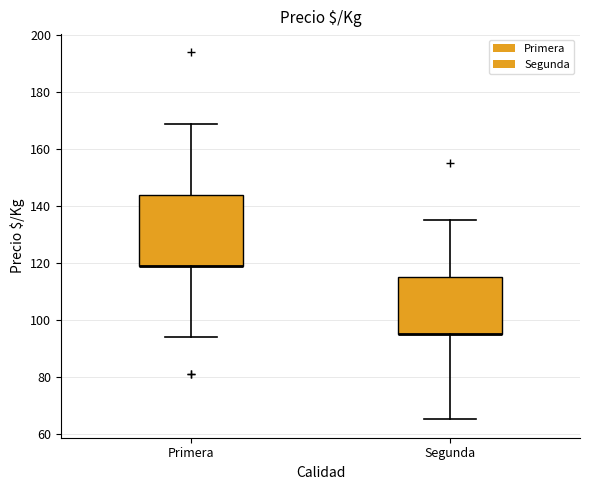

Reading left to right, transcribe this box plot: for each box, give where its median line is, the range the box spans, and where its two whiskers end, as read against the y-axis. The values are not printed on the chart, so give them approximately, as read against the axis.

Primera: median 120 (drawn on the box's lower edge), box 120 to 144, whiskers 94 to 170
Segunda: median 96 (drawn on the box's lower edge), box 96 to 116, whiskers 66 to 136